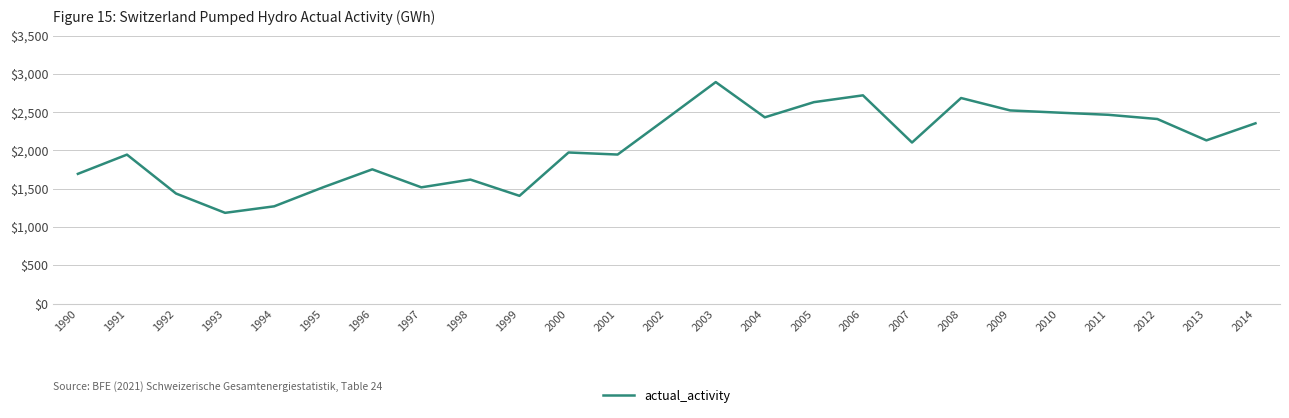

What is the difference between the second highest and second lowest values?

1449